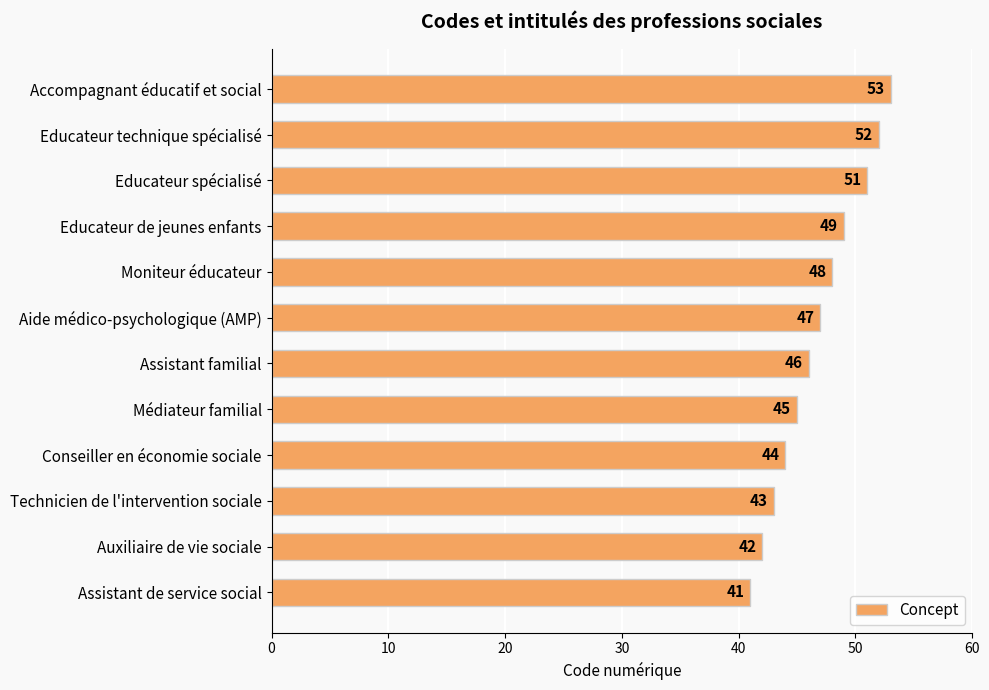

Where is the data nearest to the value 47?

Aide médico-psychologique (AMP)